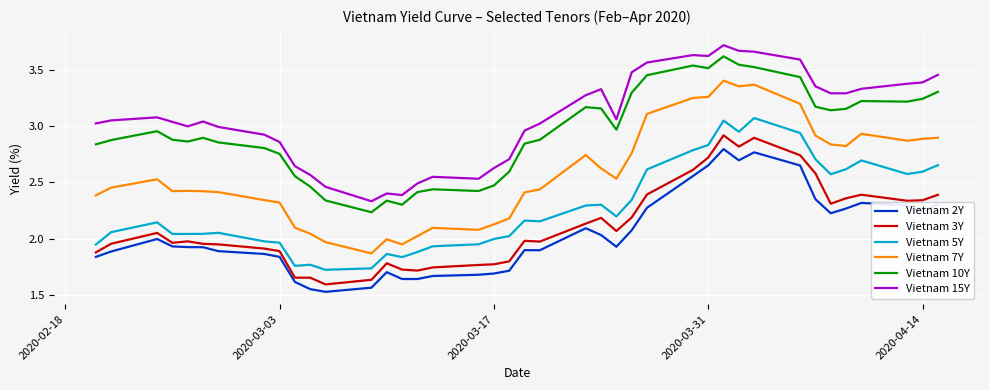

What is the sum of all Vietnam 10Y values?

117.7